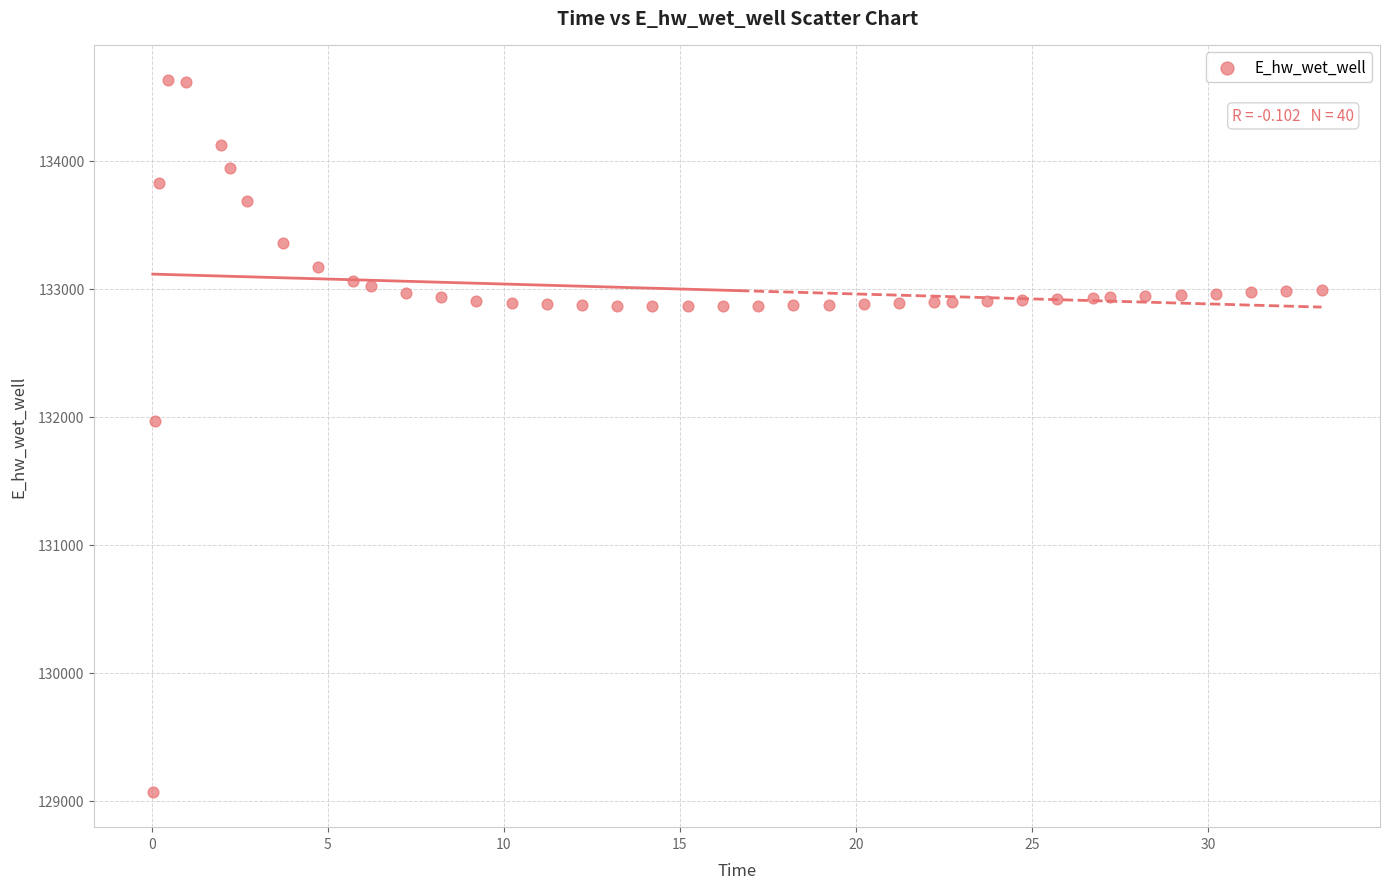

What Y value in the scatter plot is closest to 131849?

131970.0